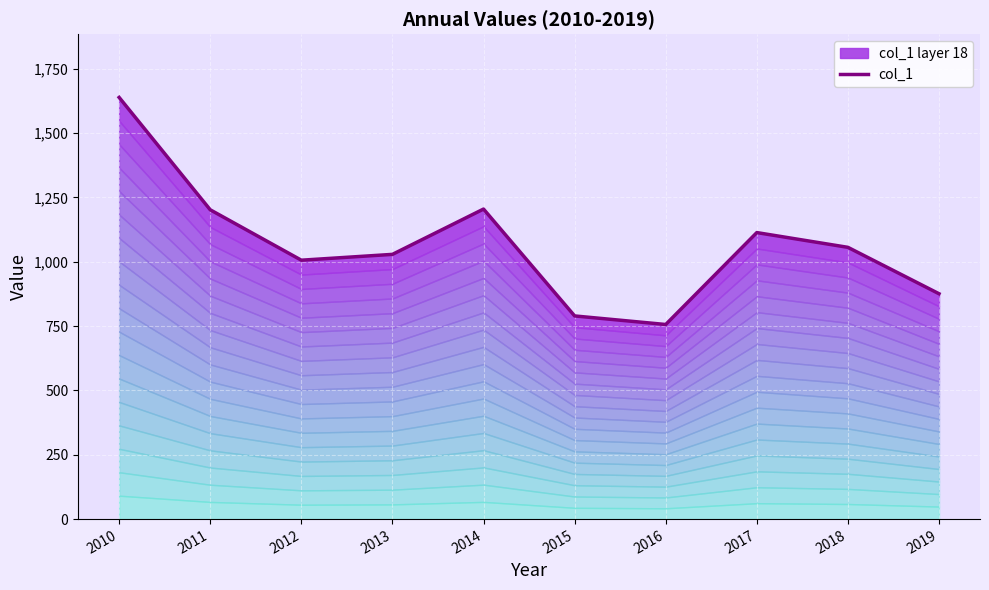

What is the approximate value at 2015?

789.4